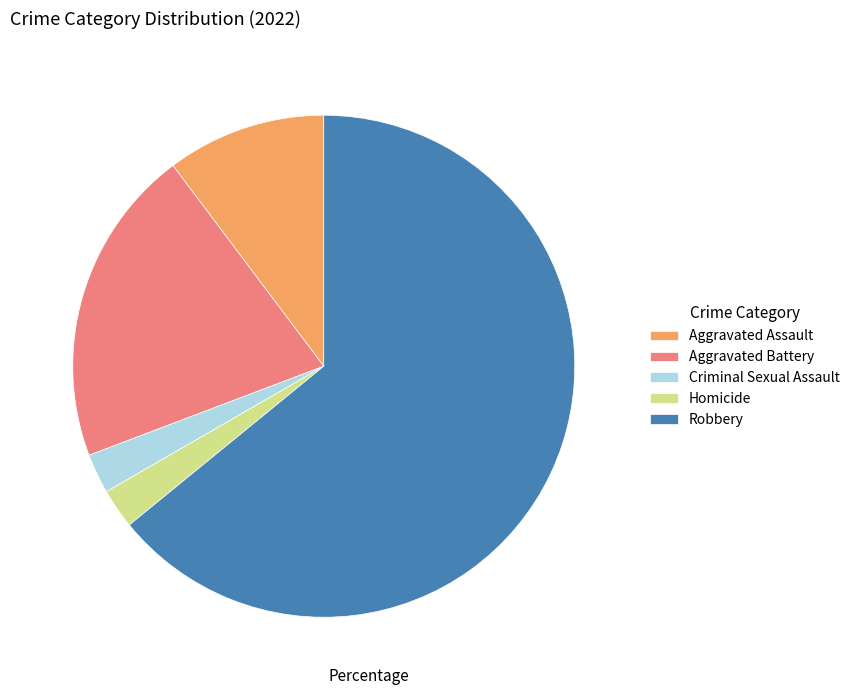

What is the largest slice in the pie chart?

Robbery